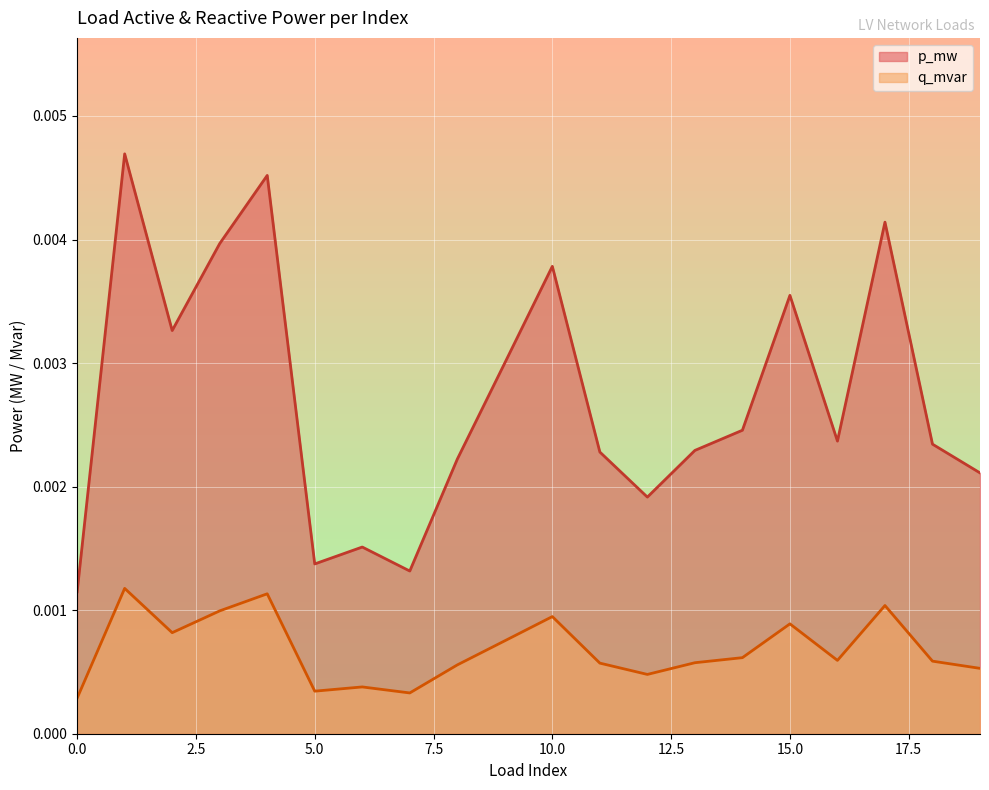

Is the value of p_mw at 1 greater than the value of q_mvar at 16?

No